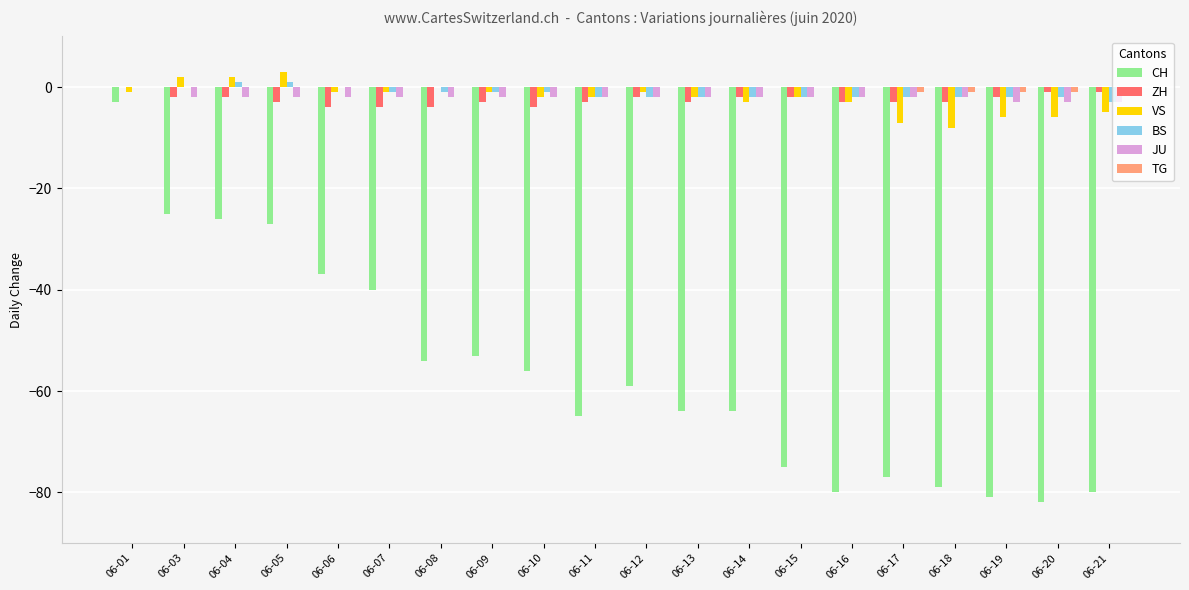

The VS series shows -6 at 06-20. True or false?

True